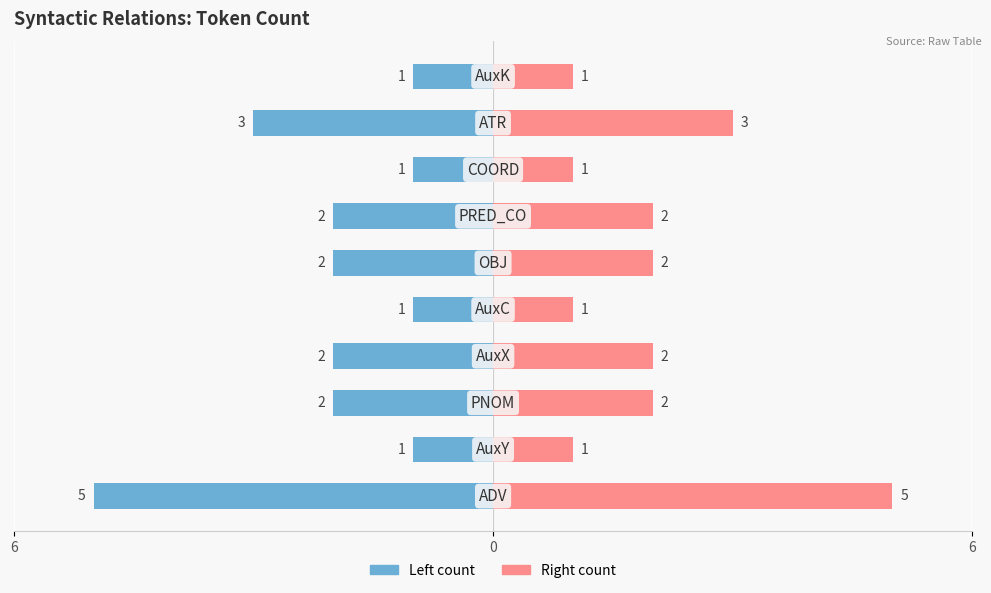

List the series in order of their overall mean, lowest first.

Token Count (left), Token Count (right)